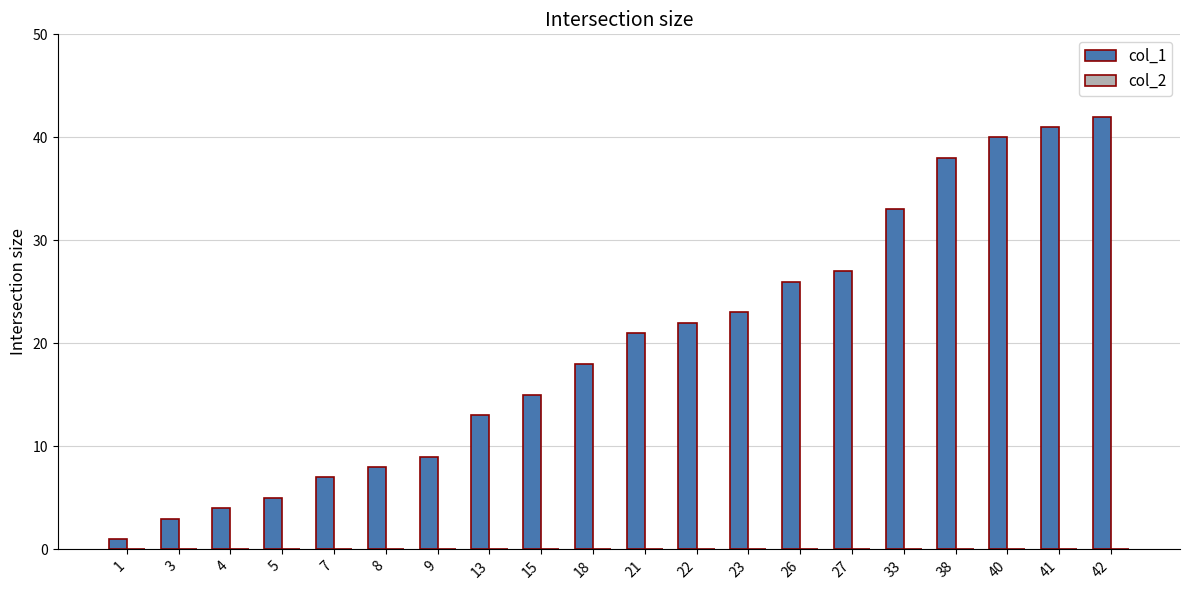

What is the sum of all values?

396